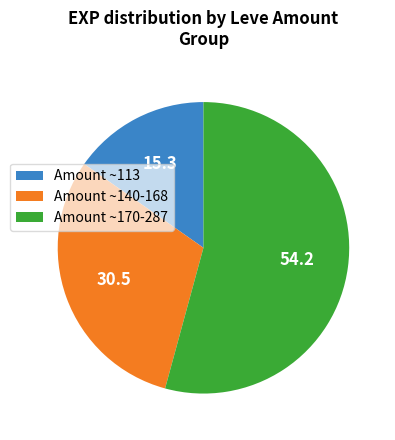

Is there any slice that represents more than half of the pie?

Yes